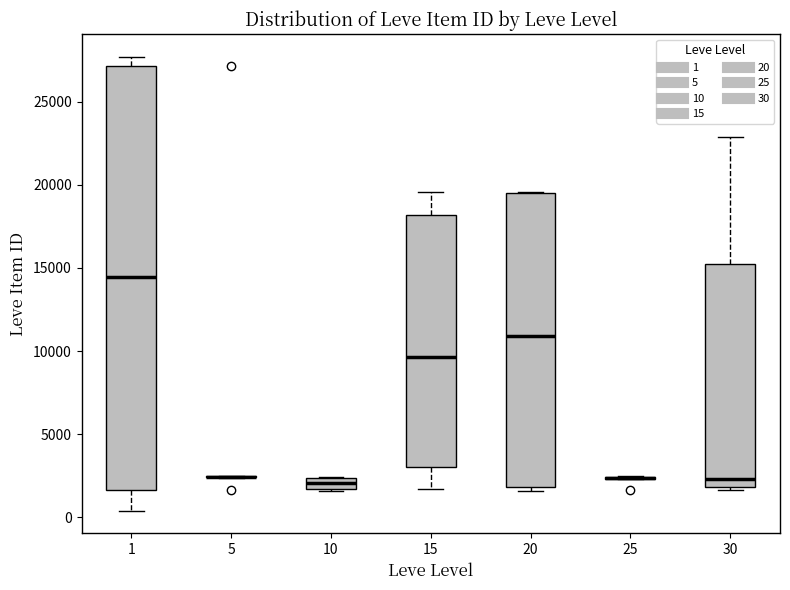

Which box is the tallest, from its lower edge to its upper edge?

1